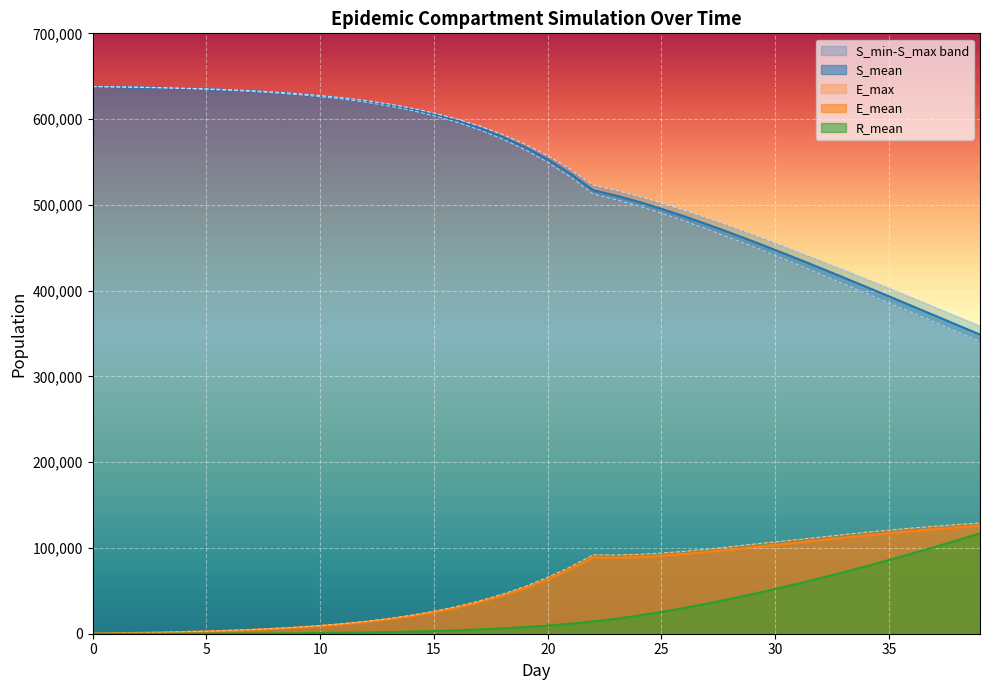

Is the value of S_min at 26 greater than the value of E_max at 3?

Yes